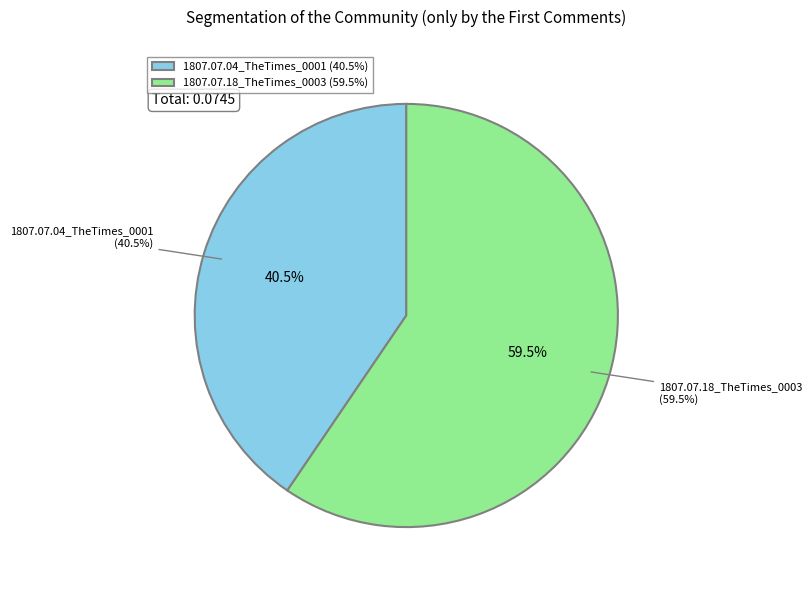

Combined, do 1807.07.18_TheTimes_0003 and 1807.07.04_TheTimes_0001 account for over 50%?

Yes